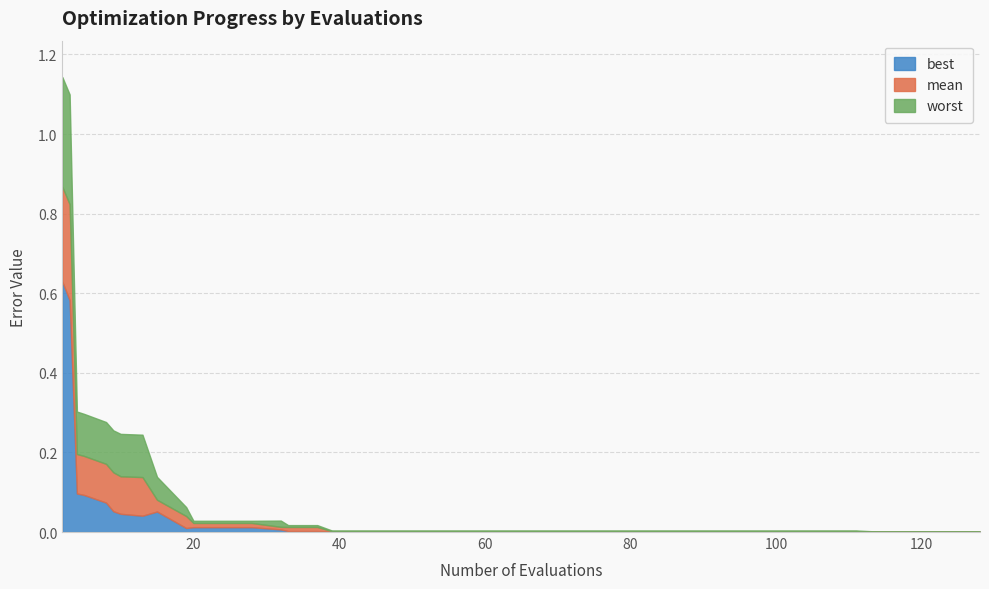

List the series in order of their overall mean, lowest first.

best, mean, worst